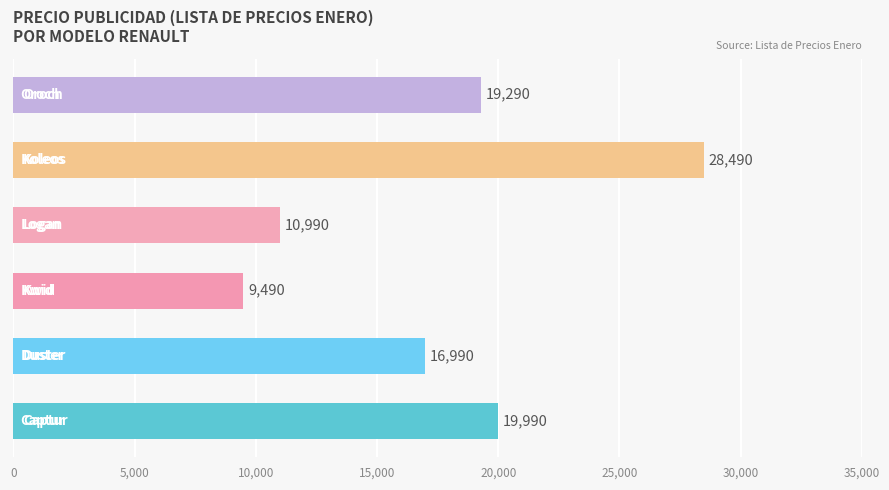

What is the maximum value shown in the chart?

28490